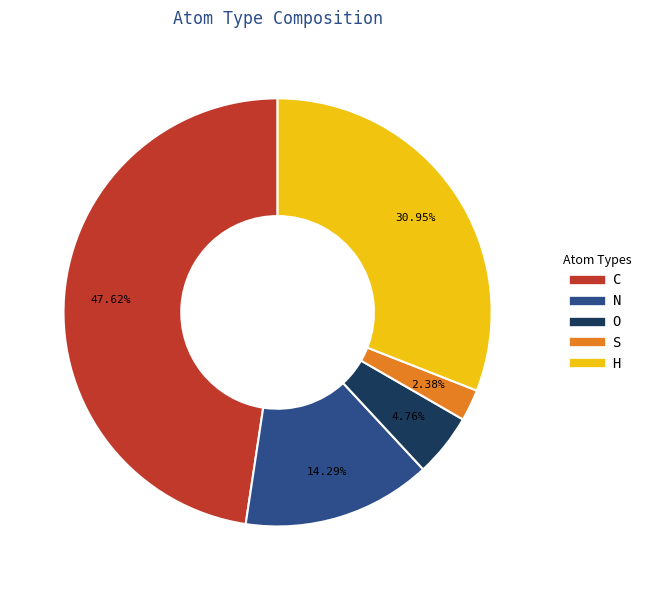

How much of the chart is everything except O?

95.2%